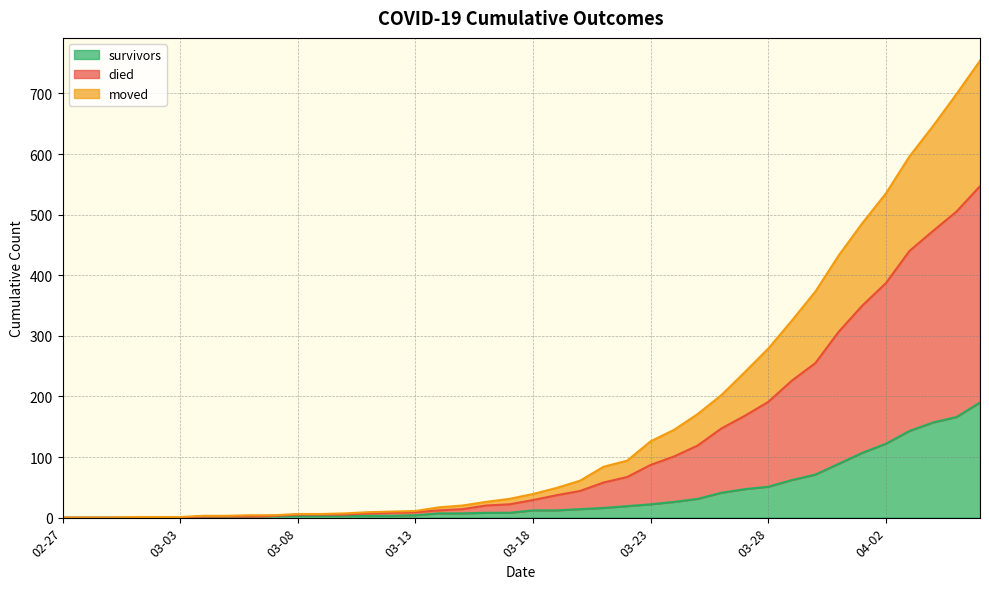

What is the maximum value for survivors?

190